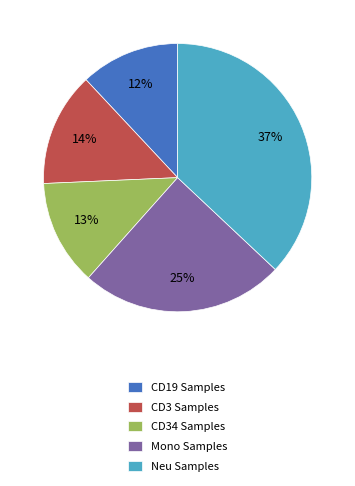

To the nearest percent, what percentage of the pie is Neu Samples?

37%